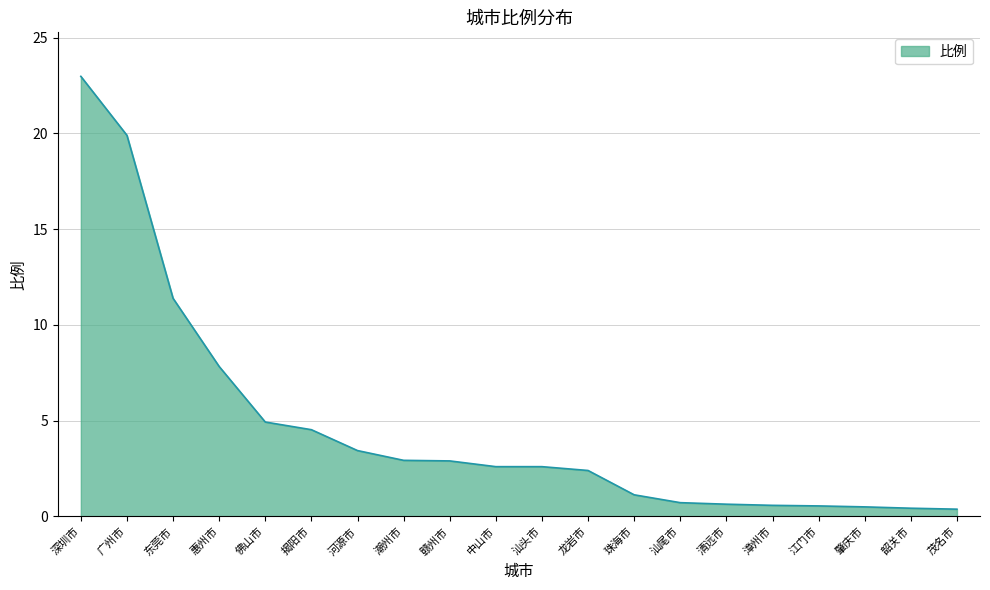

What position from the right is 珠海市?

8